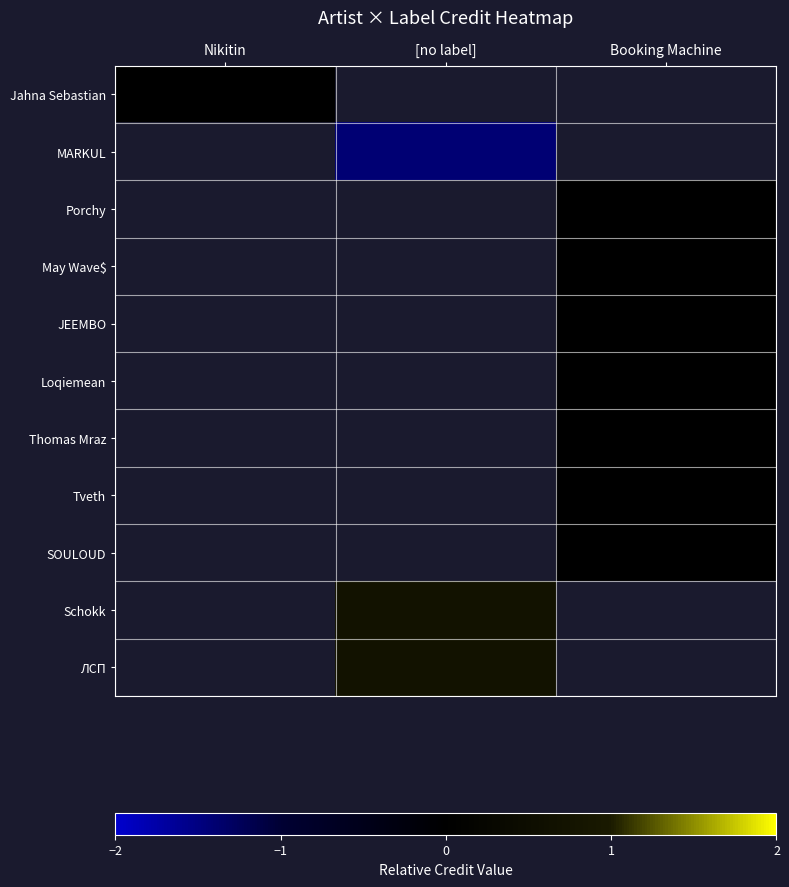

What value does the MARKUL series have at [no label]?

-1.4